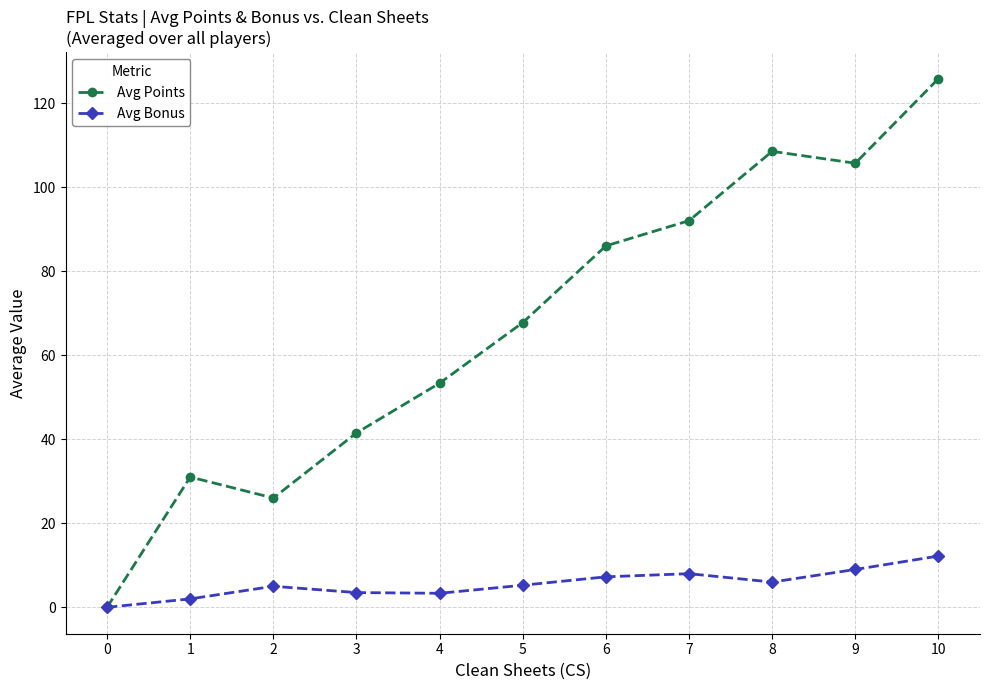

True or false: Avg Points has more than 1 points higher than both neighbors.

True